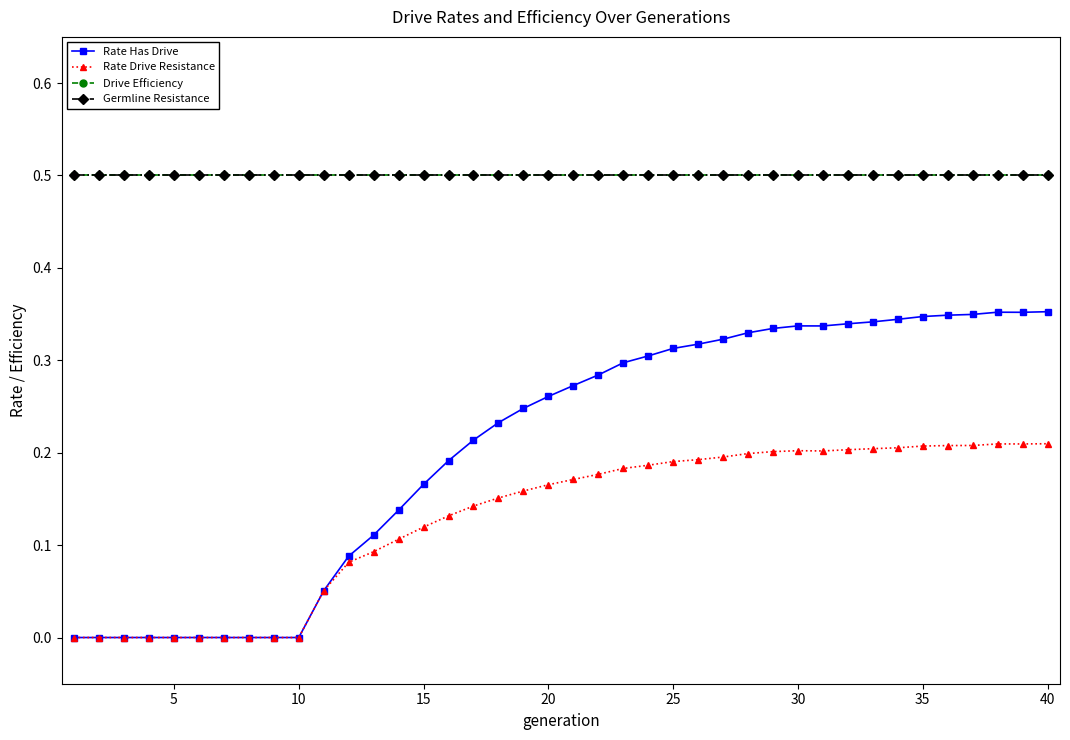

In Rate Drive Resistance, how many points are lower than both neighbors (excluding endpoints)?

2